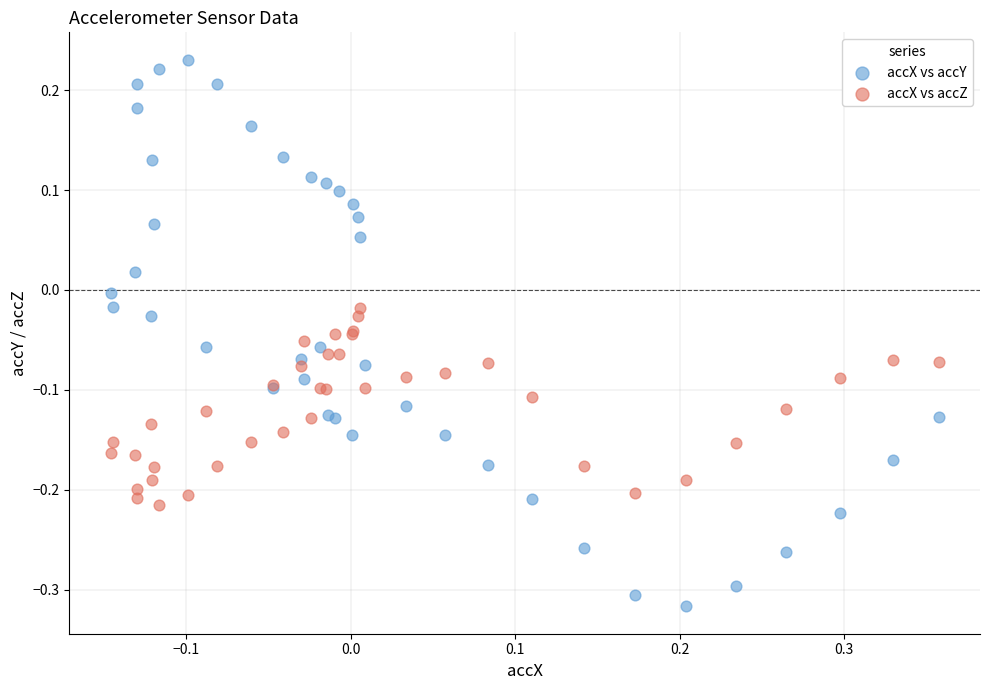

Which series reaches the maximum Y coordinate?

accX vs accY